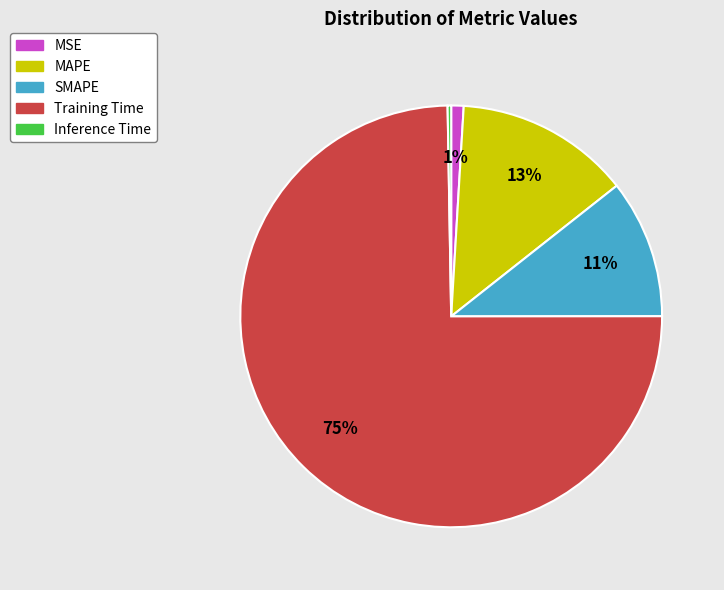

To the nearest percent, what portion does SMAPE represent?

11%